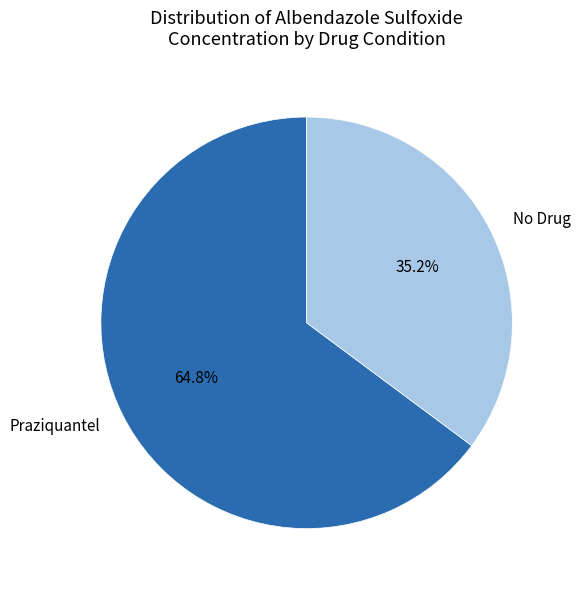

Does any single category account for the majority?

Yes